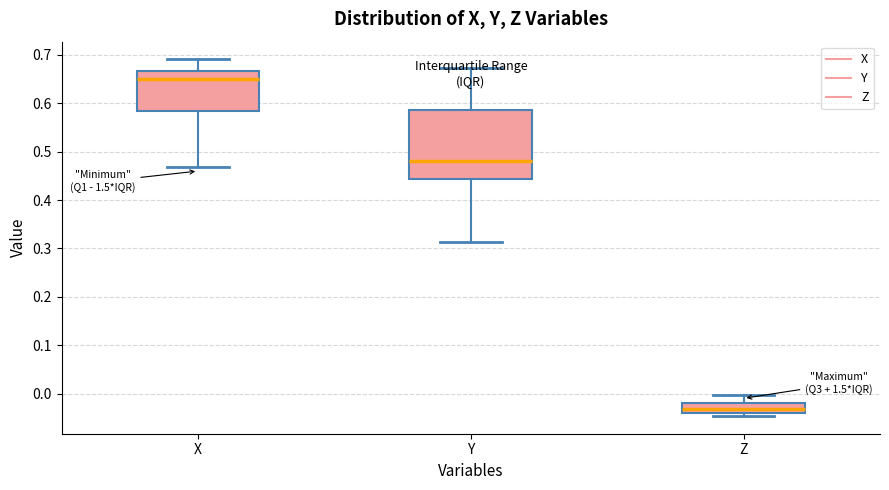

Where does the upper whisker of the box for X end on the y-axis? The values are not printed on the chart, so give them approximately, as read against the axis.

0.69